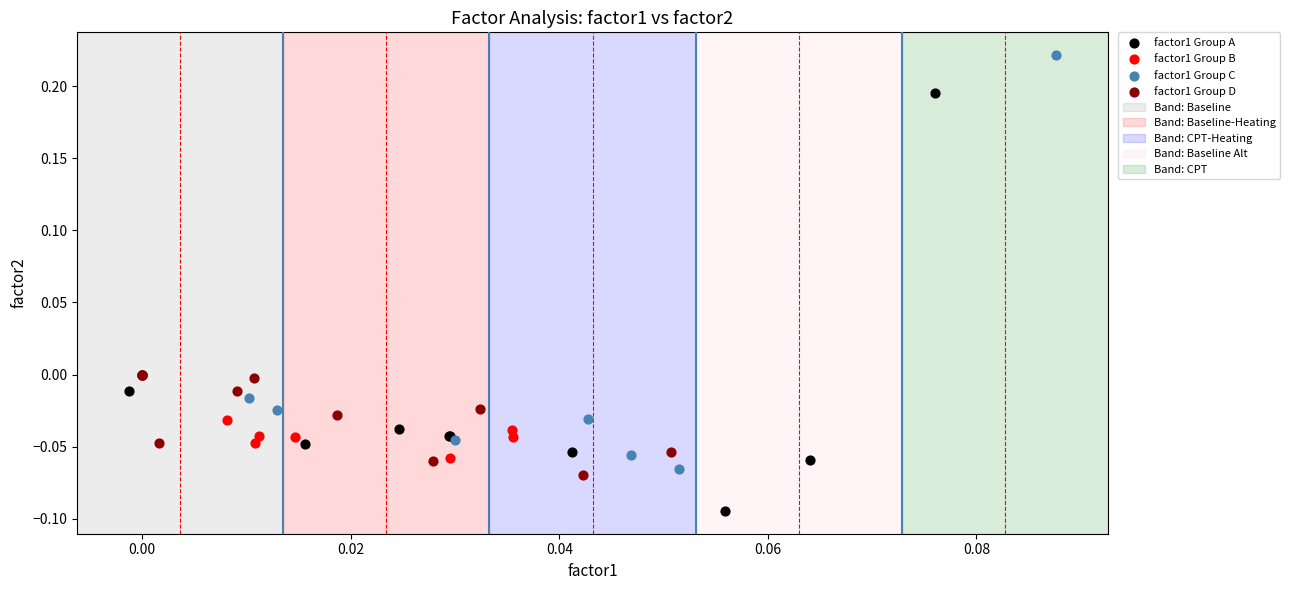

Which series reaches the minimum Y coordinate?

factor1 Group A